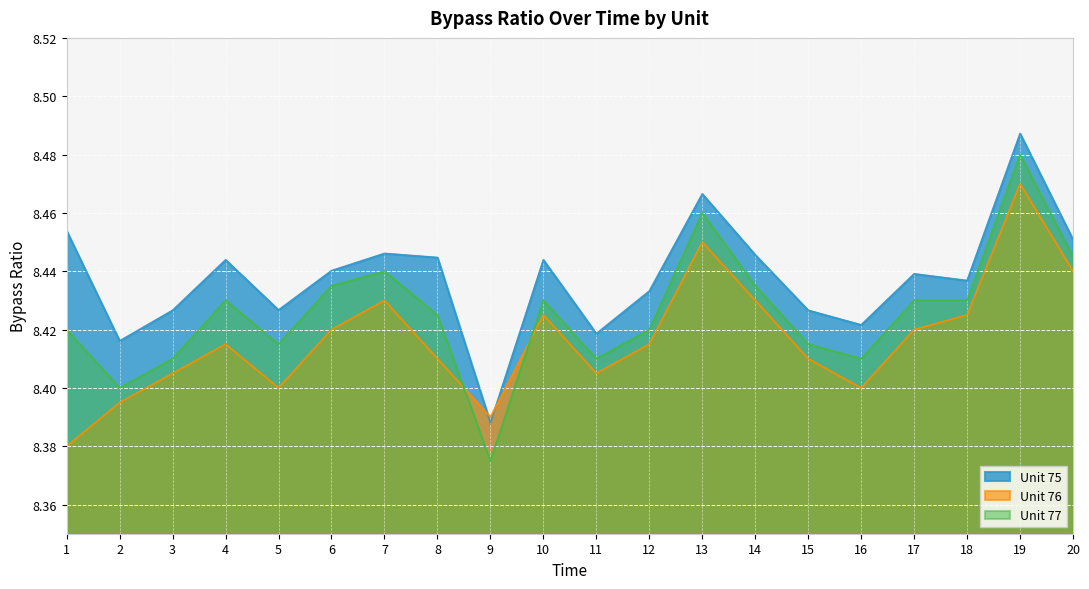

How many times do Unit 77 and Unit 76 cross each other?

2